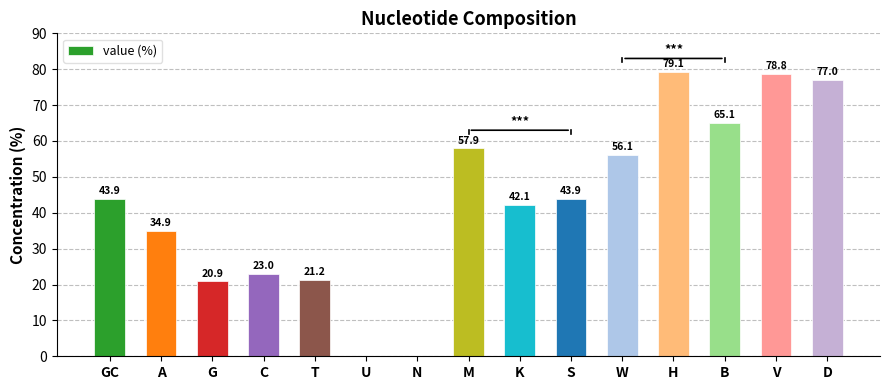

What is the sum of the values at S and B?

109.0